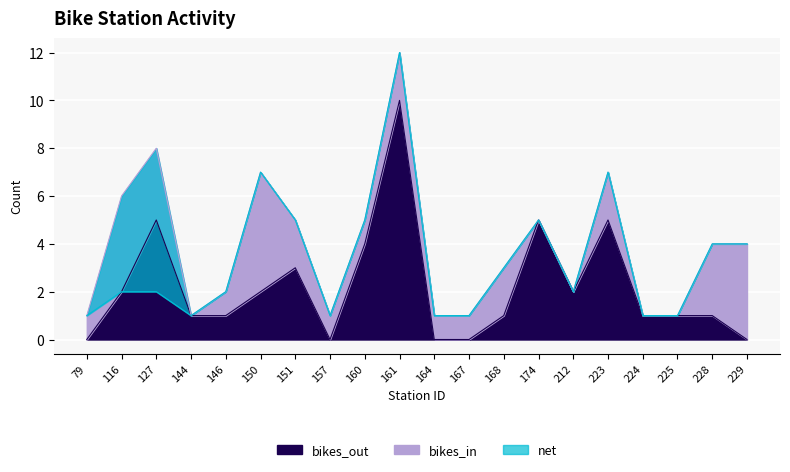

The value of bikes_out at 150 is 1. True or false?

False